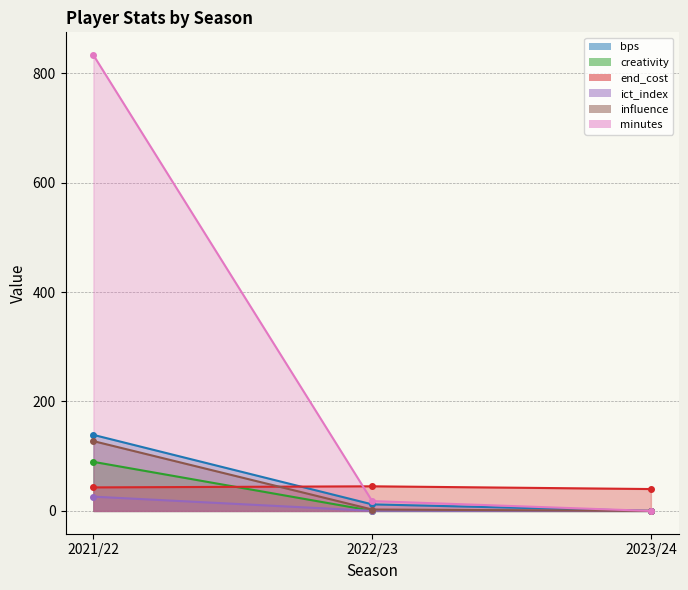

How many series are shown in this chart?

6